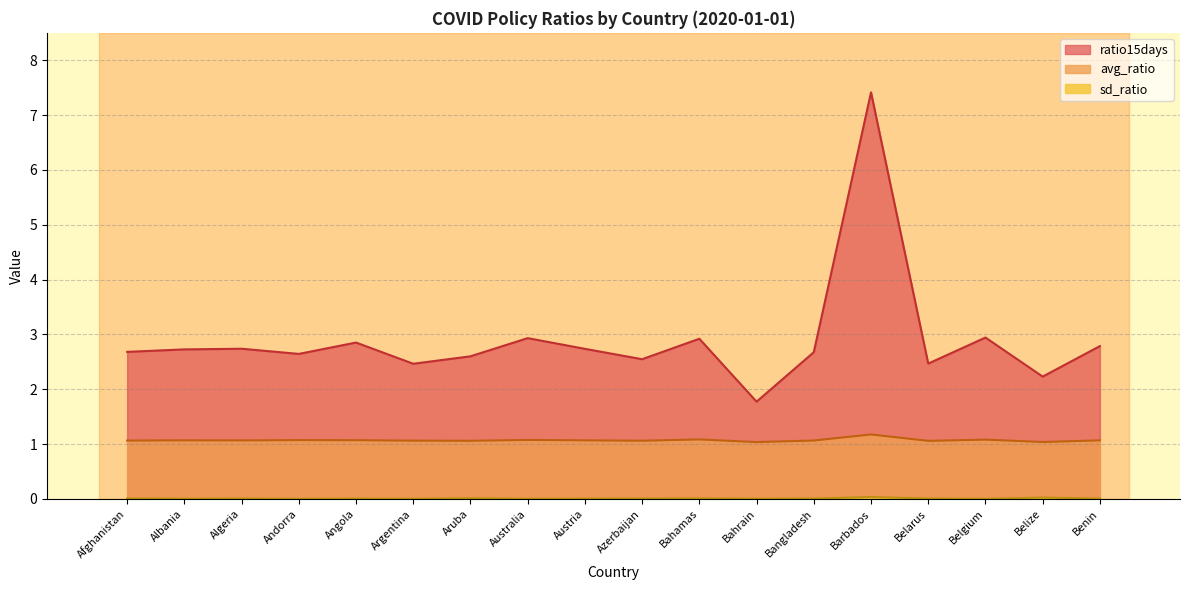

Between Albania and Andorra, which series saw the biggest shift?

ratio15days